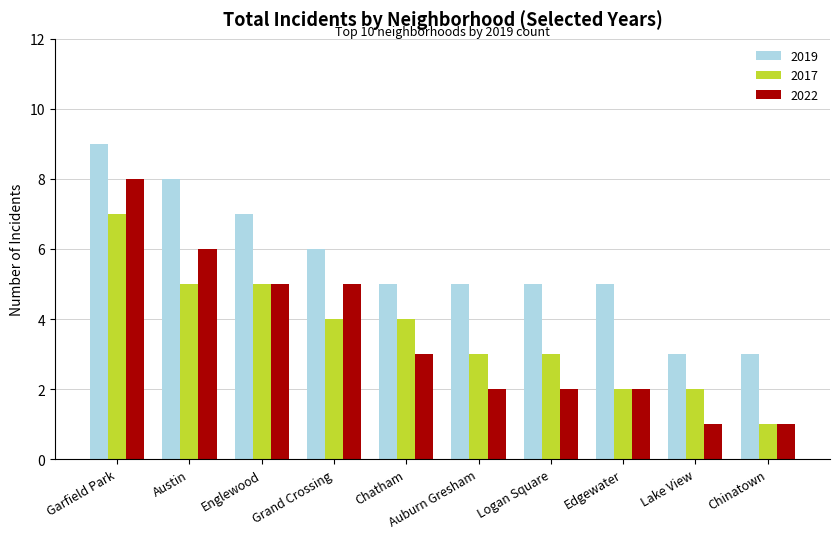

What is the sum of the 2017 values at Edgewater and Garfield Park?

9